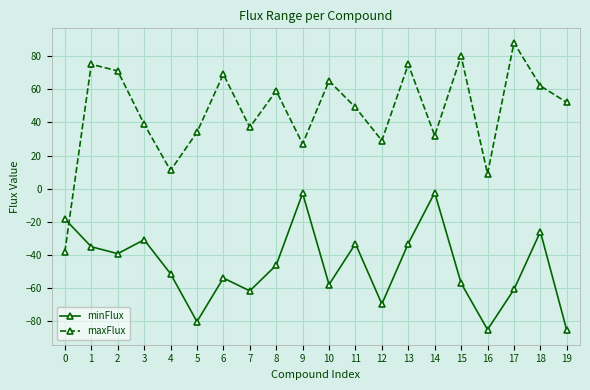

True or false: minFlux and maxFlux cross at least once.

True